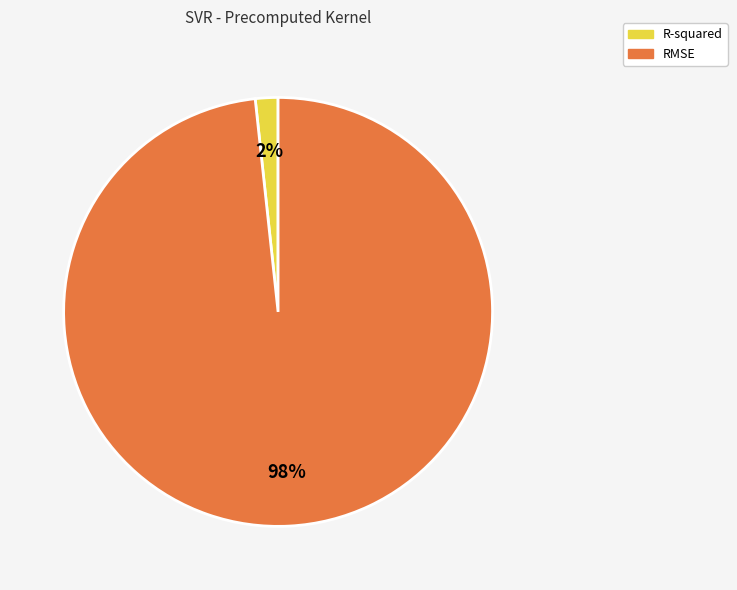

To the nearest percent, what portion does R-squared represent?

2%